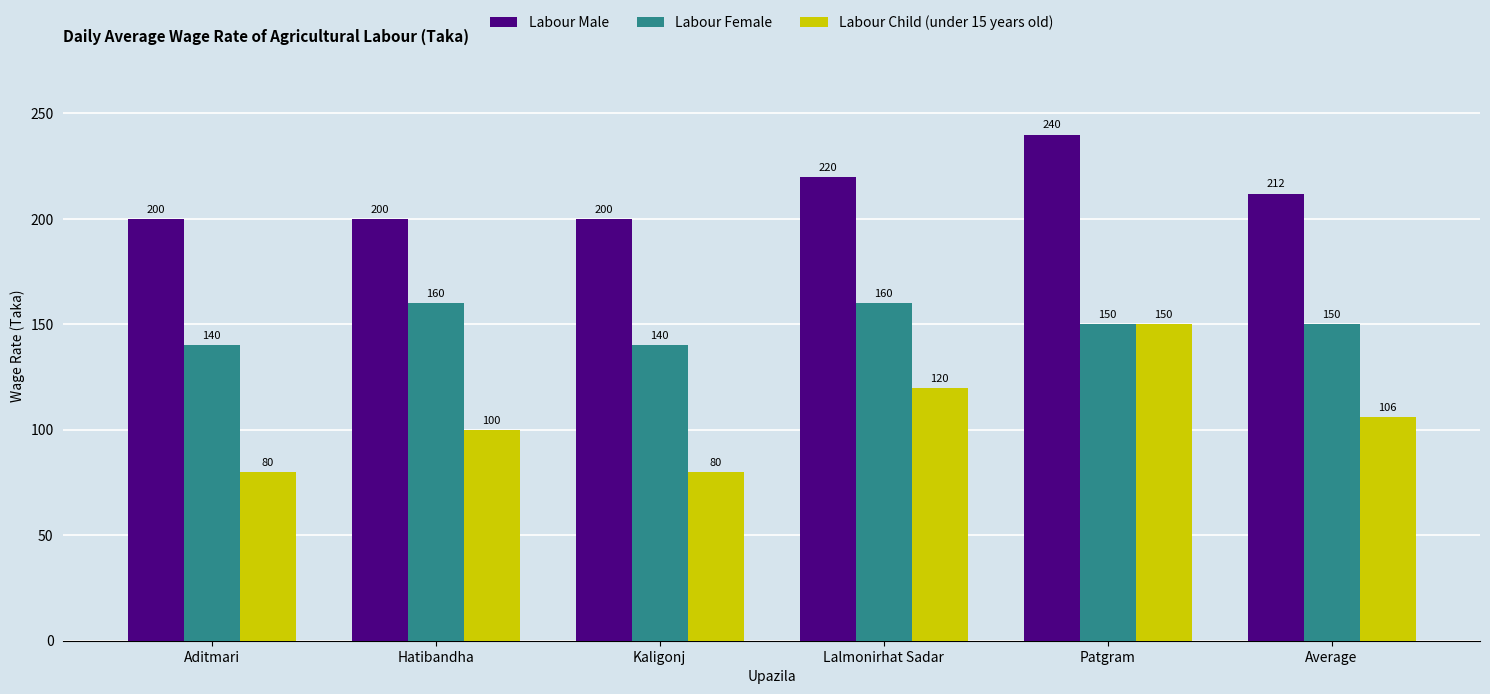

Rank the series at Aditmari from highest to lowest value.

Labour Male, Labour Female, Labour Child (under 15 years old)